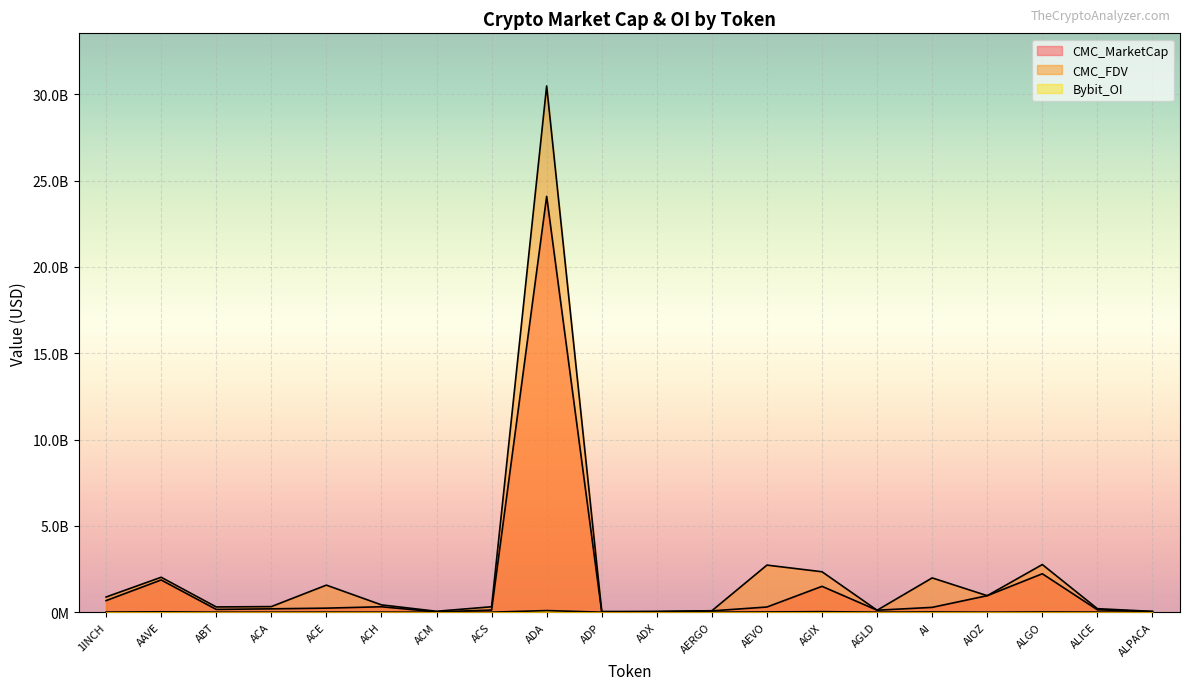

What position from the right is ACS?

13